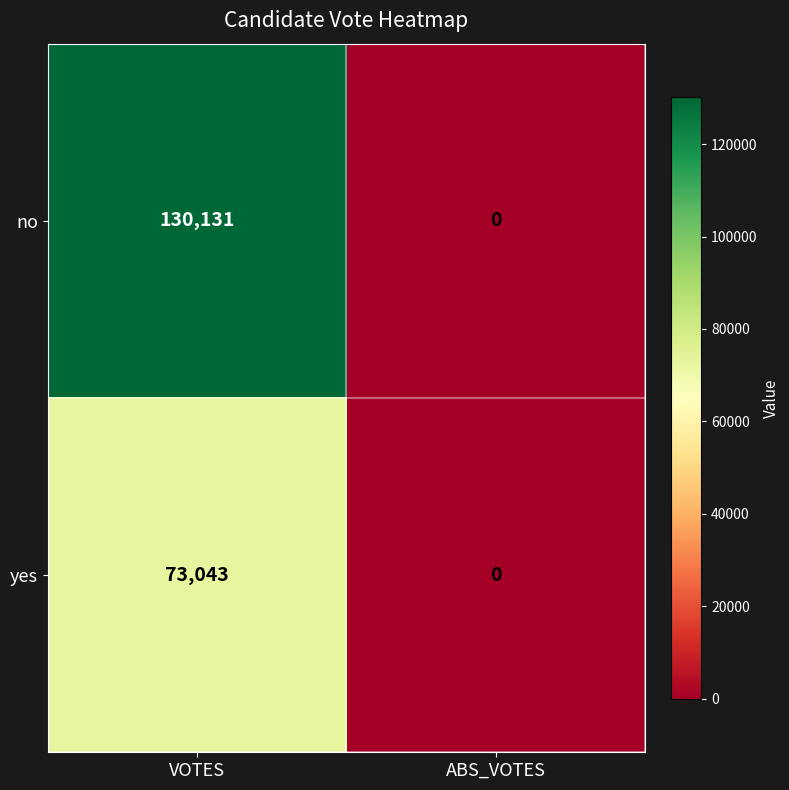

Which series has the largest range (max minus min)?

no